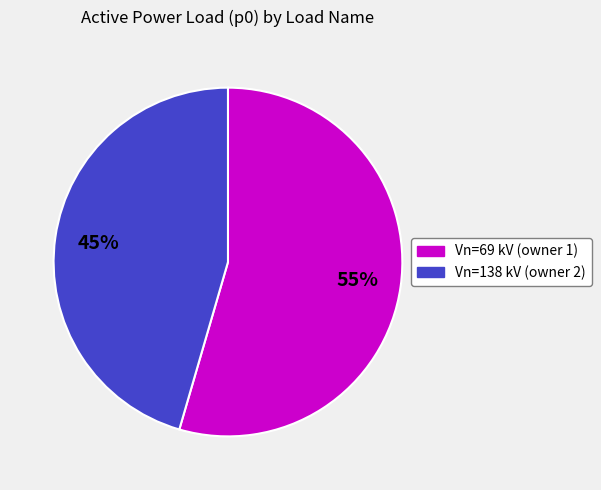

Is there a majority slice in this chart?

Yes